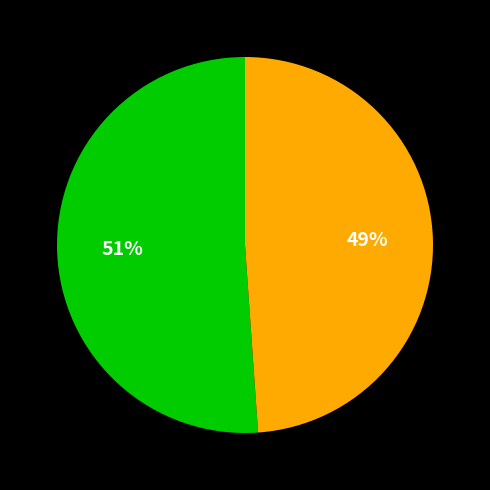

Is there any slice that represents more than half of the pie?

Yes